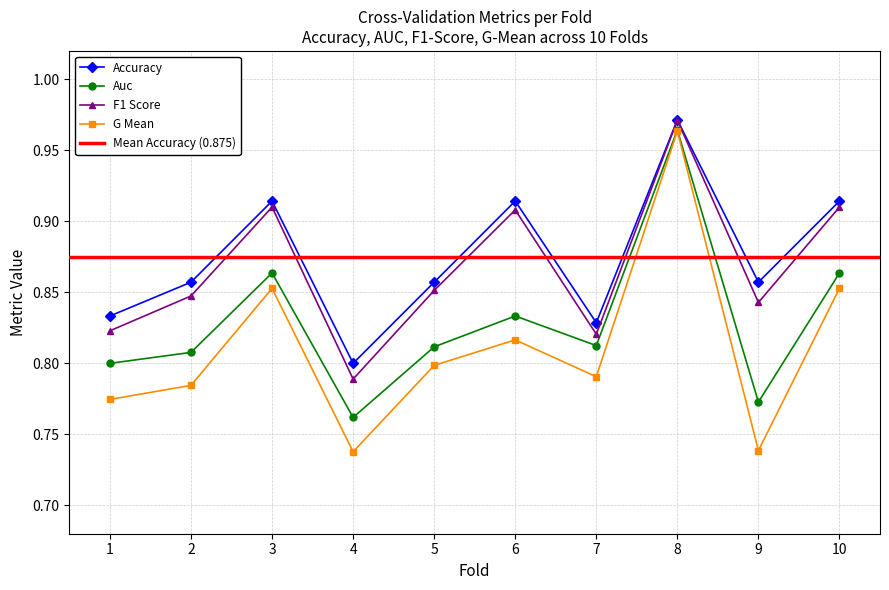

Which category has the highest value across all series?

8